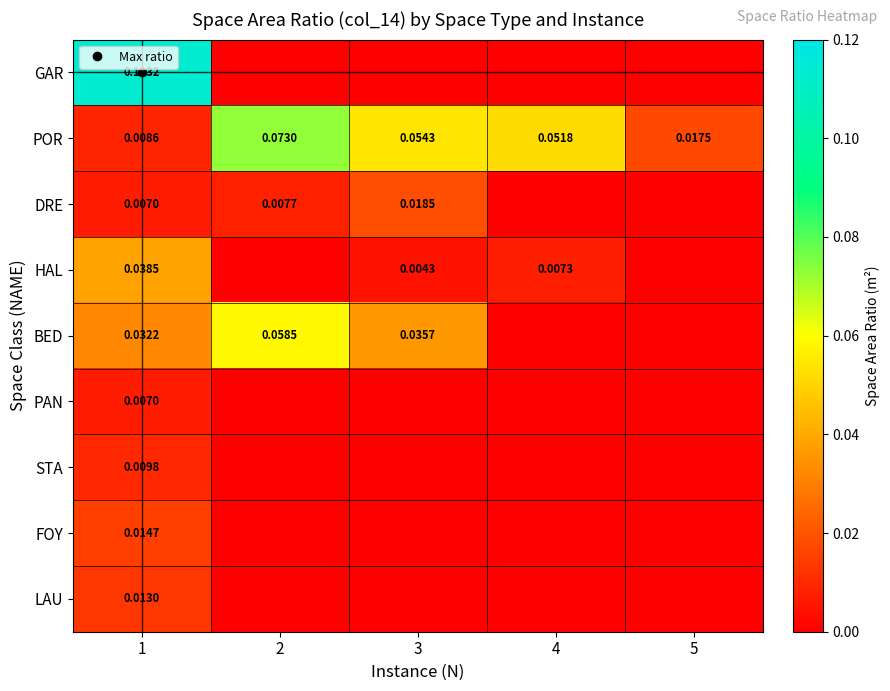

Where is GAR nearest to the value 0?

2